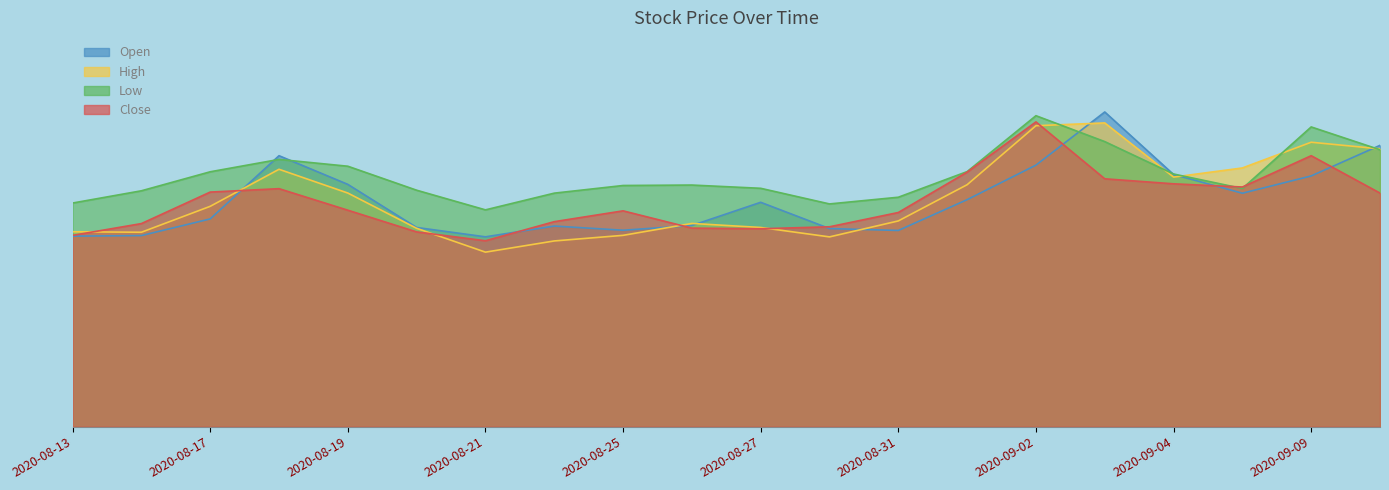

At which category is the sum across all series the highest?

2020-09-02